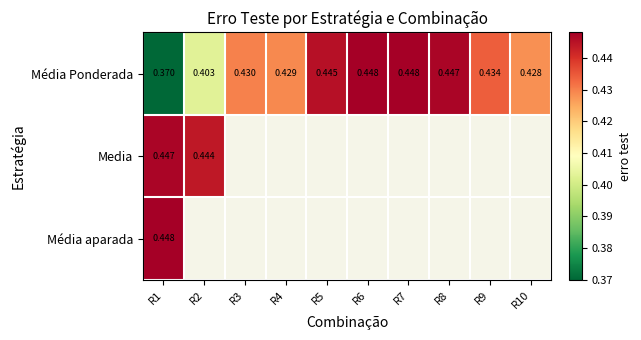

Rank the series at R1 from highest to lowest value.

Média aparada, Media, Média Ponderada